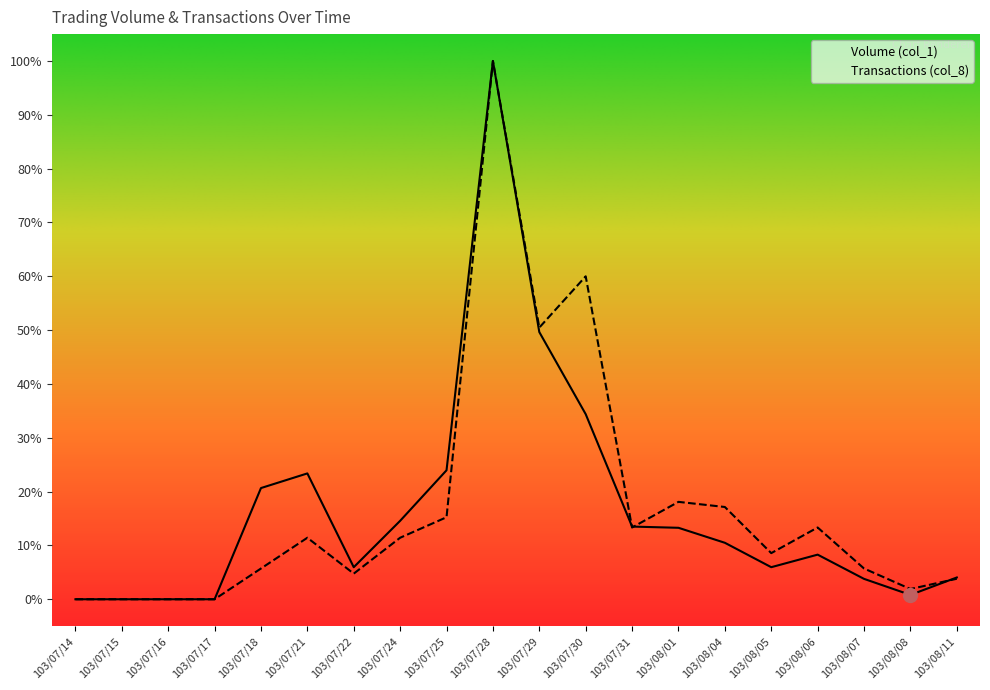

At which category does the chart reach its minimum across all series?

103/07/14